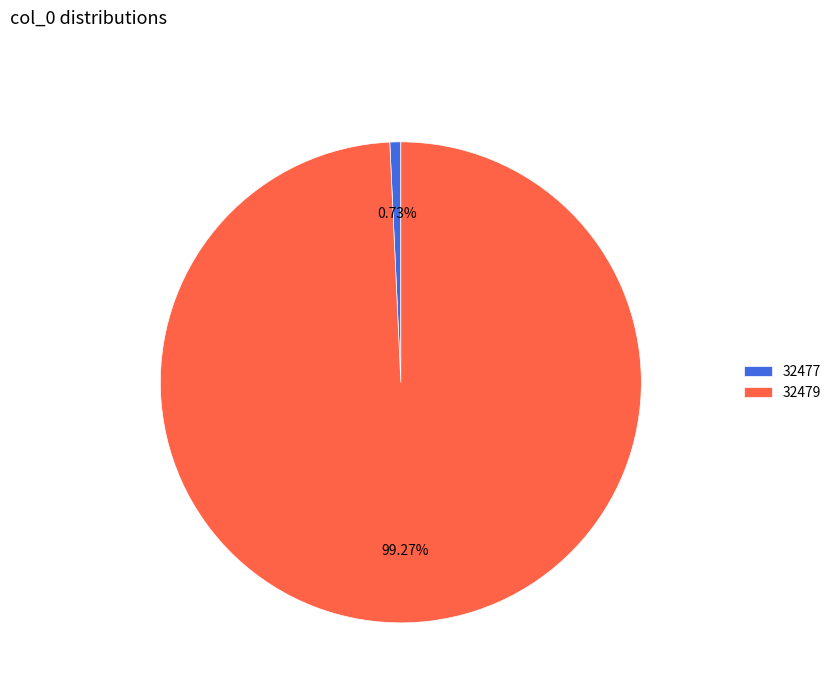

The 32479 slice represents 92% of the pie. True or false?

False